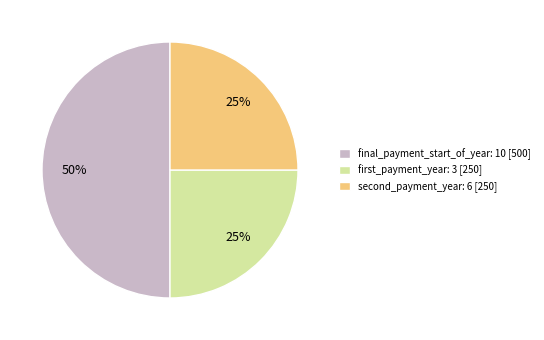

Between first_payment_year: 3 [250] and final_payment_start_of_year: 10 [500], which is larger?

final_payment_start_of_year: 10 [500]